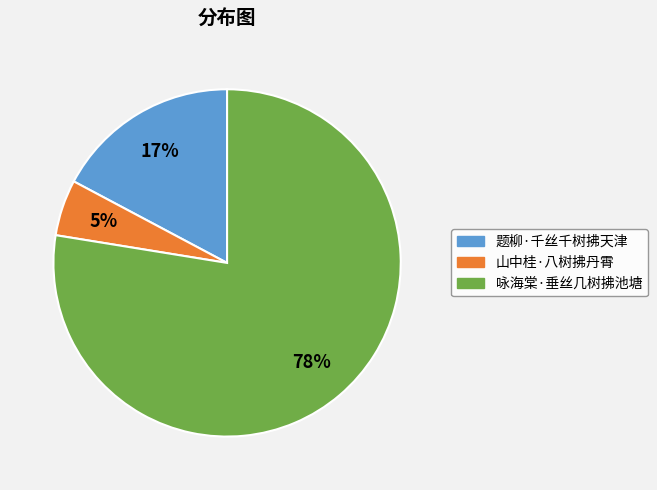

Combined, do 咏海棠·垂丝几树拂池塘 and 山中桂·八树拂丹霄 account for over 50%?

Yes